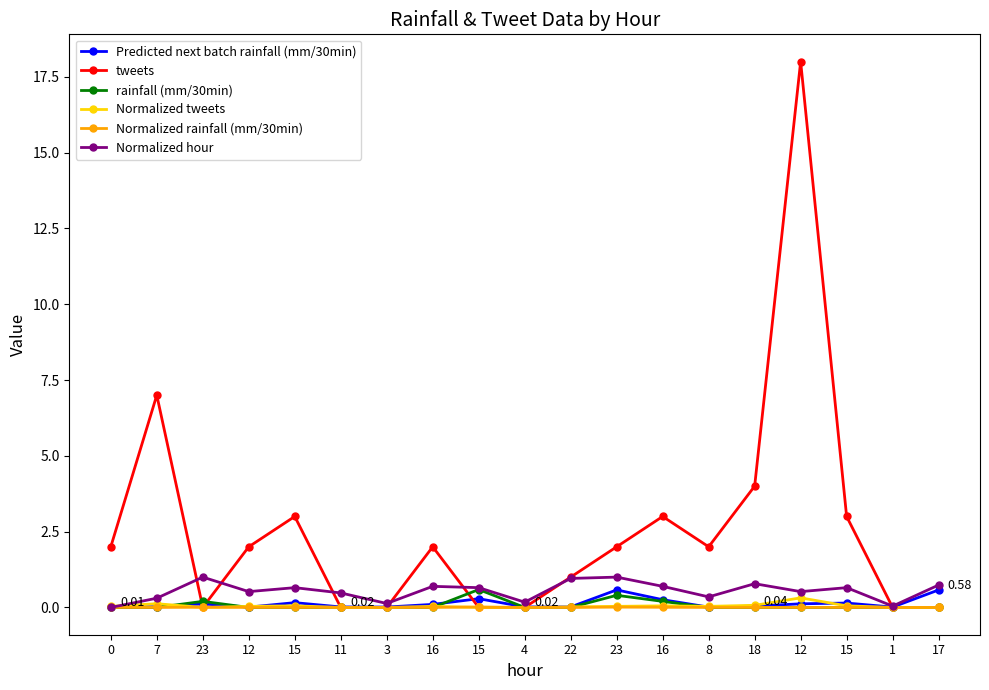

Between 0 and 15, which series saw the biggest shift?

tweets